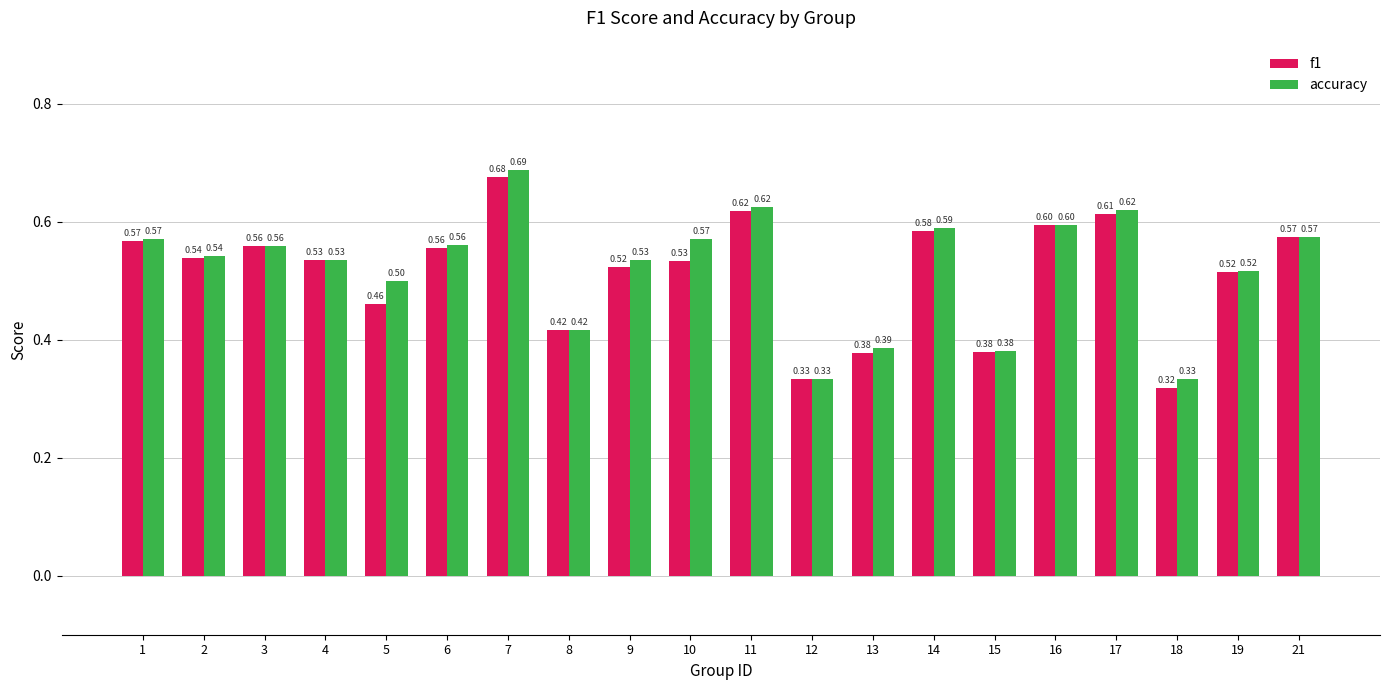

What is the sum of the accuracy values at 13 and 15?

0.8